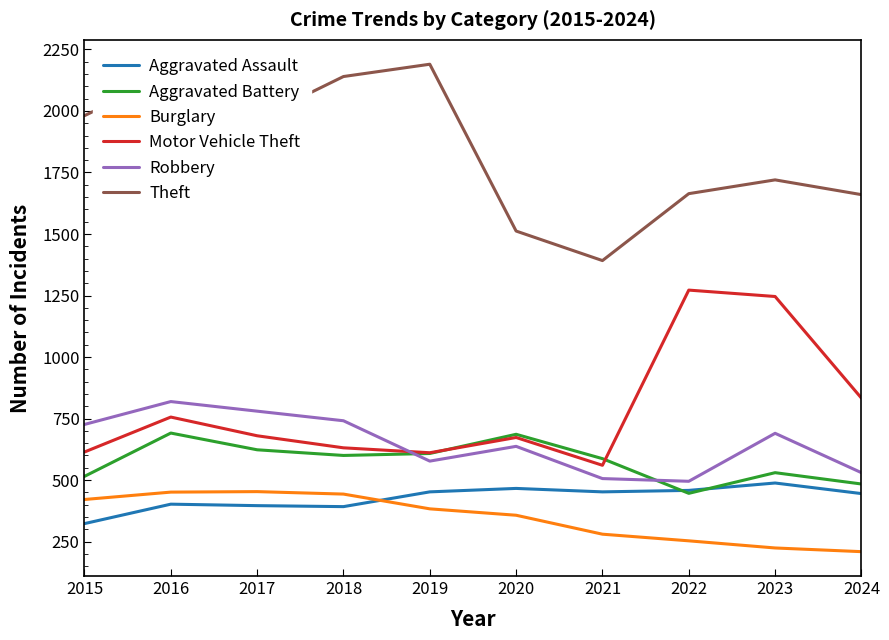

What is the difference between the Aggravated Battery values at 2017 and 2022?

177